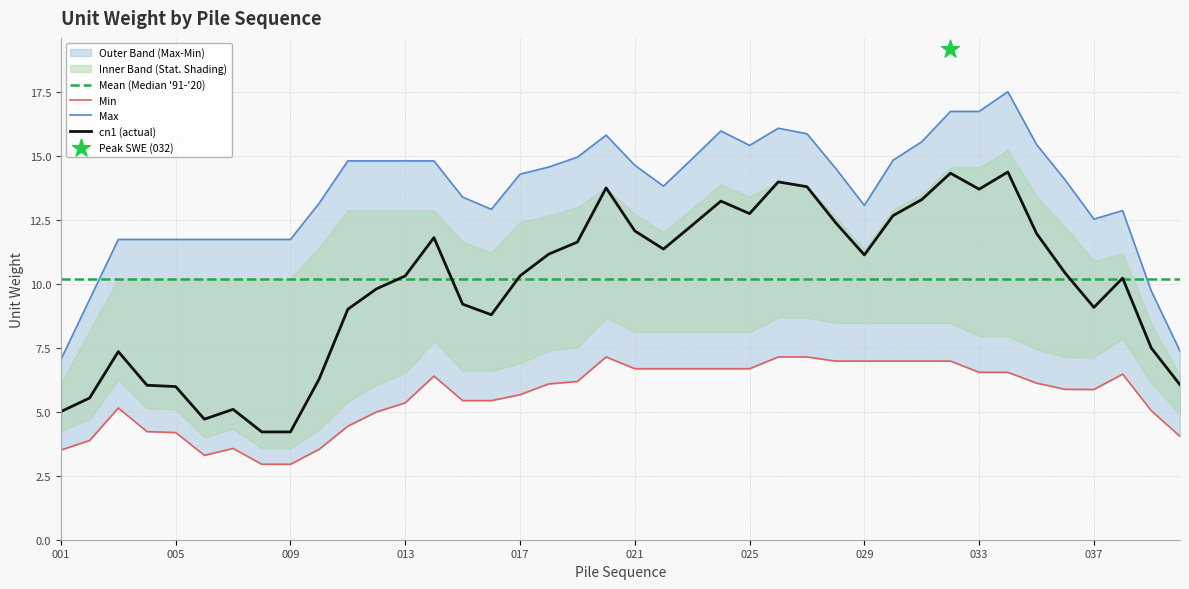

What is the maximum value for cn1 (actual)?

14.4